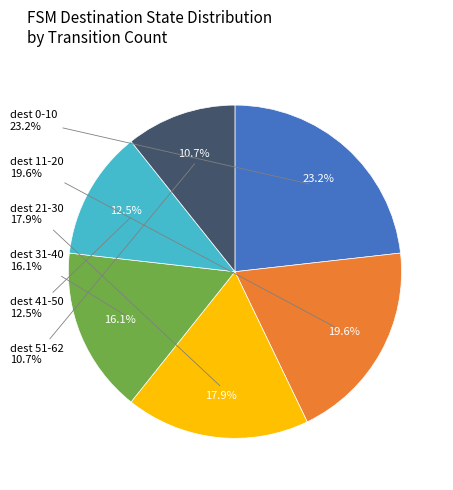

To the nearest percent, what is the average slice percentage?

17%